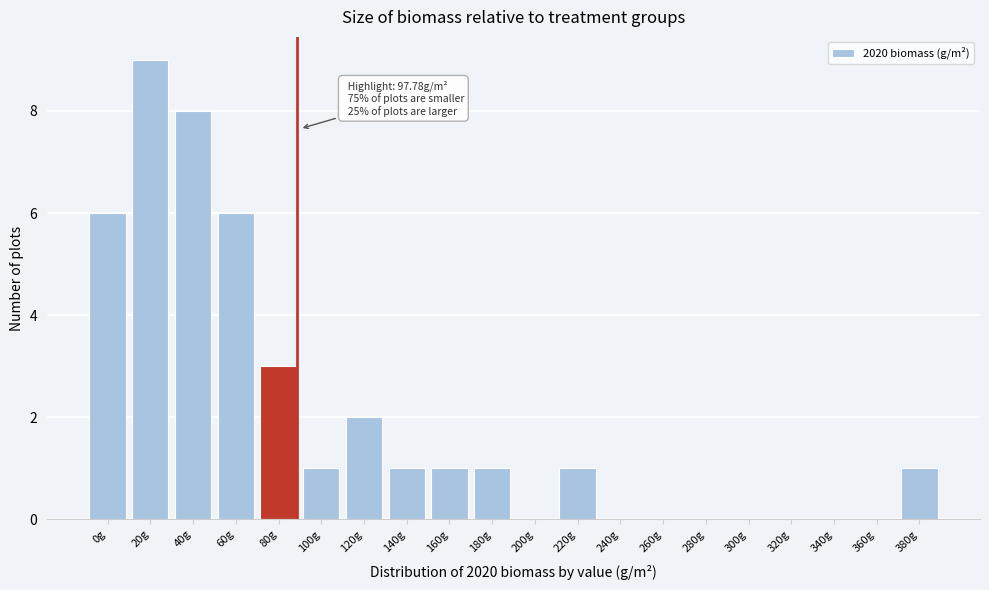

Reading right to left, transcribe all the data shown in this chart.

380g=1	360g=0	340g=0	320g=0	300g=0	280g=0	260g=0	240g=0	220g=1	200g=0	180g=1	160g=1	140g=1	120g=2	100g=1	80g=3	60g=6	40g=8	20g=9	0g=6